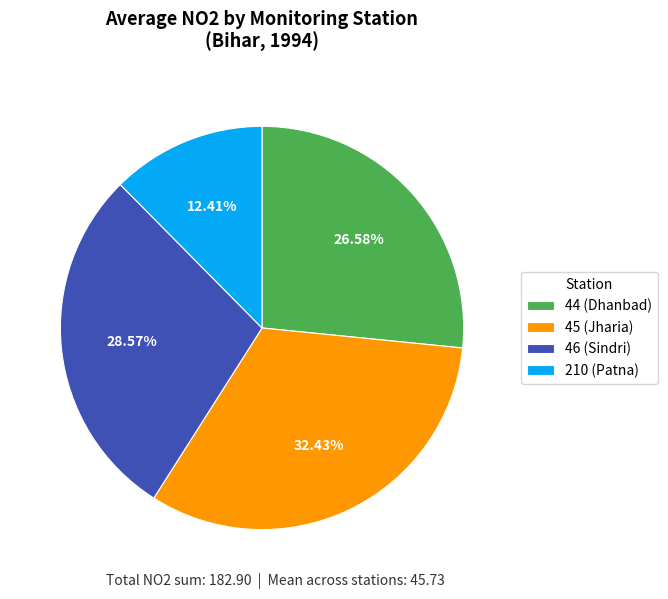

True or false: 210 (Patna) accounts for 27% of the total.

False